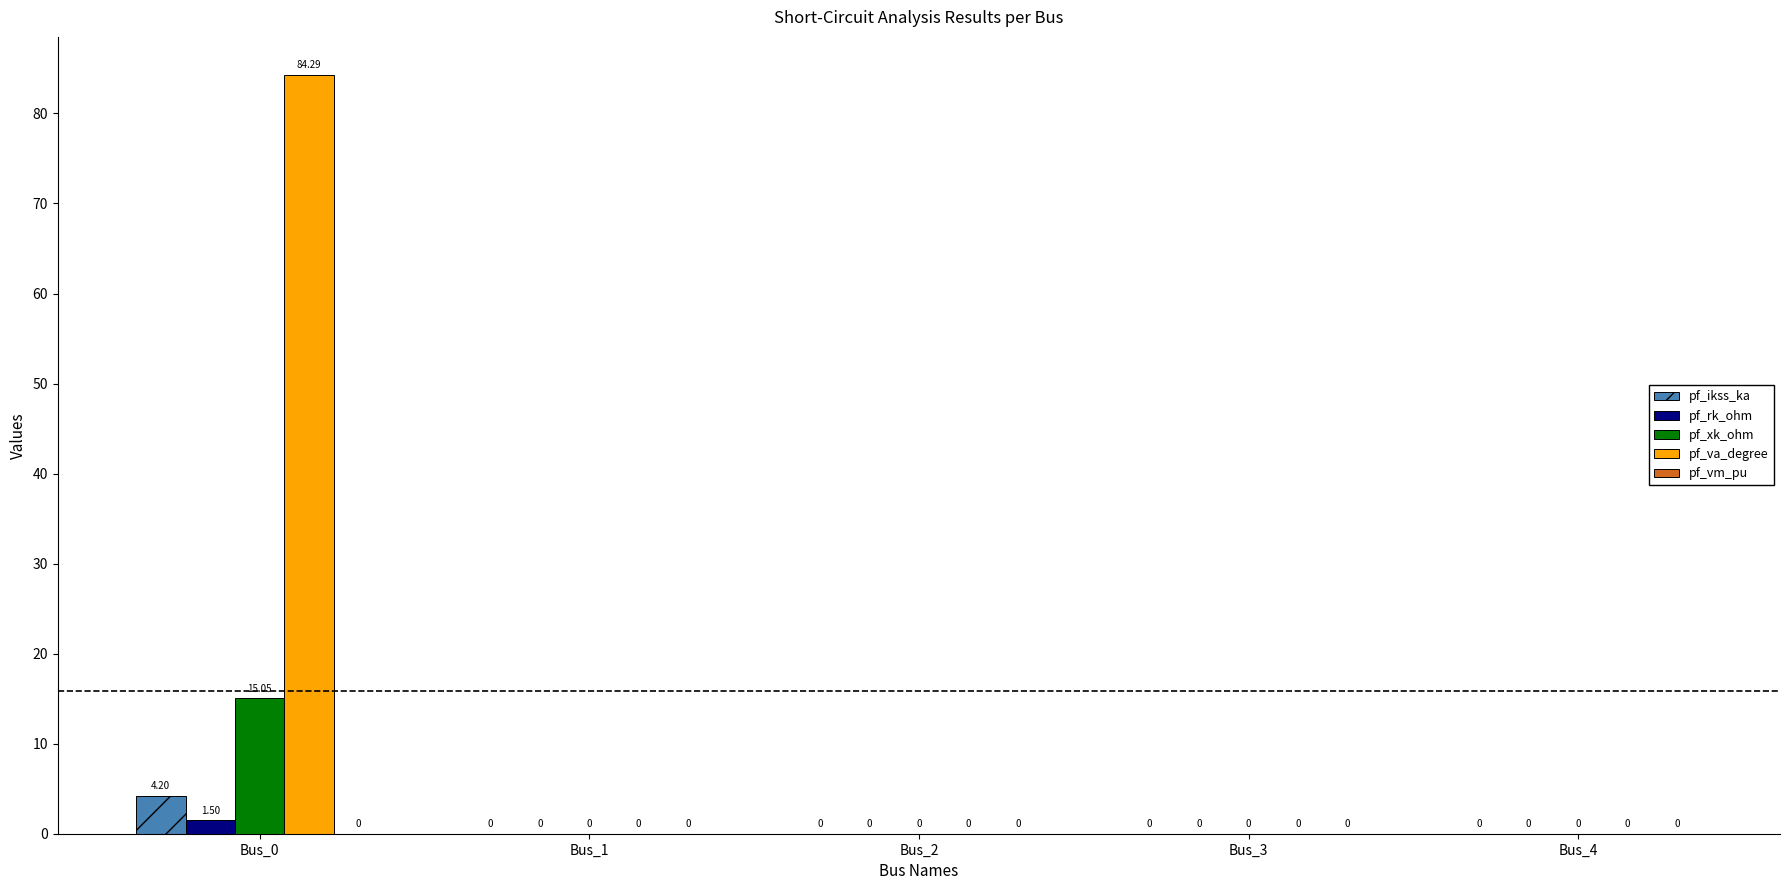

How many categories are shown in the chart?

5